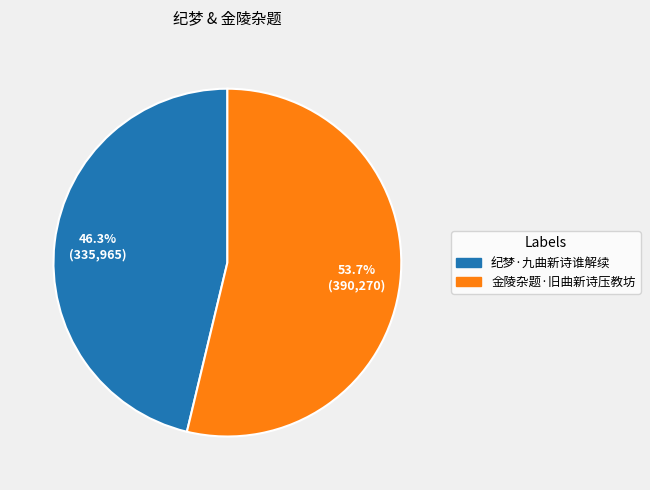

Between 纪梦·九曲新诗谁解续 and 金陵杂题·旧曲新诗压教坊, which is larger?

金陵杂题·旧曲新诗压教坊